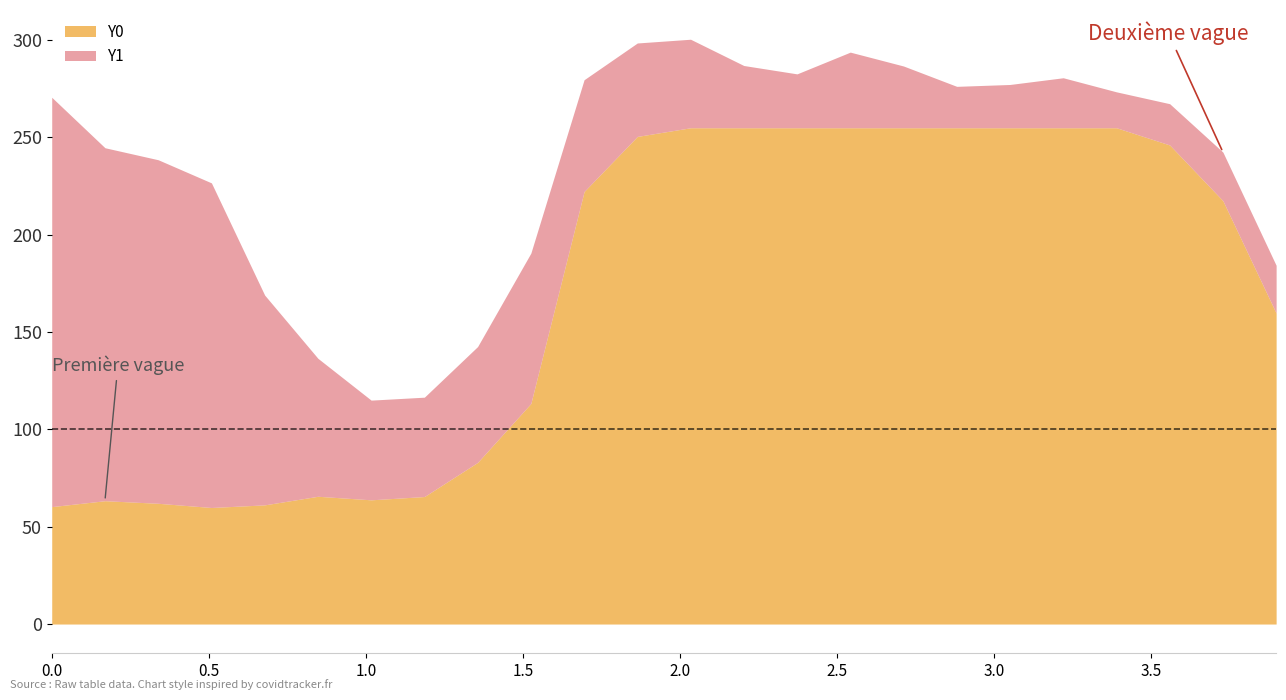

Which series has the widest spread of values?

Y0